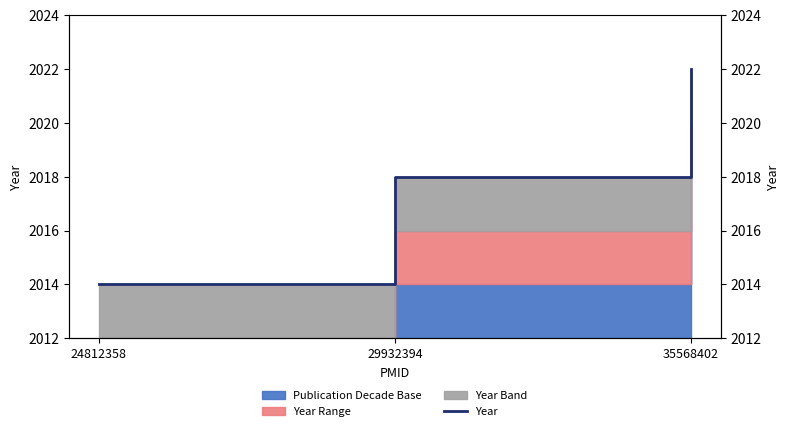

What is the difference between the maximum and second lowest values?

4